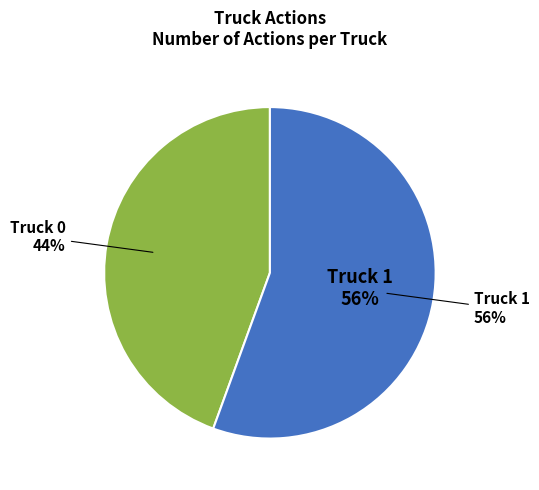

Is it true that Truck 0 is 44% of the pie?

True